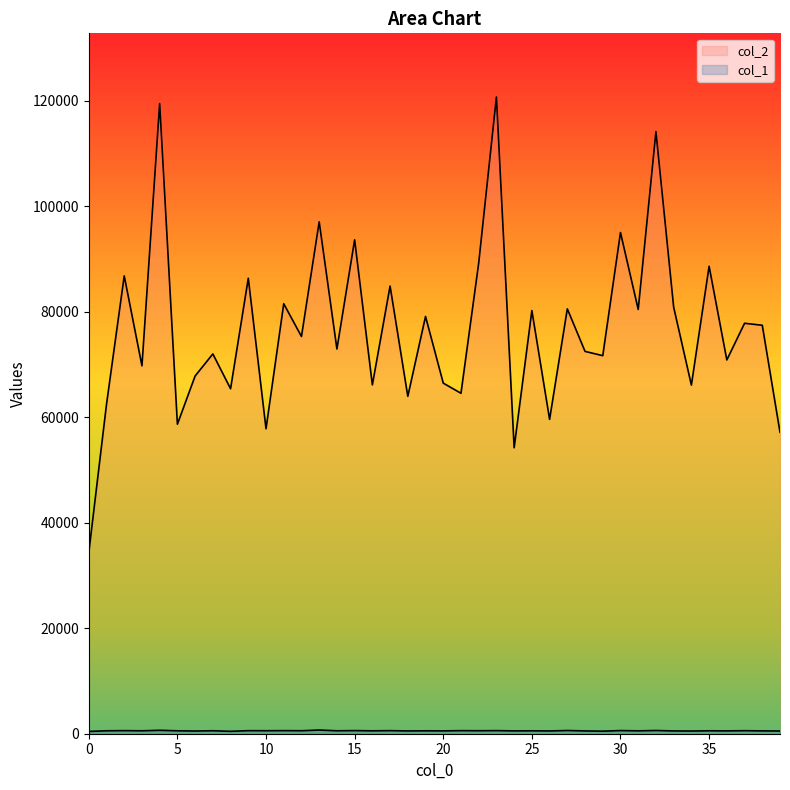

True or false: col_1 and col_2 cross at least once.

False